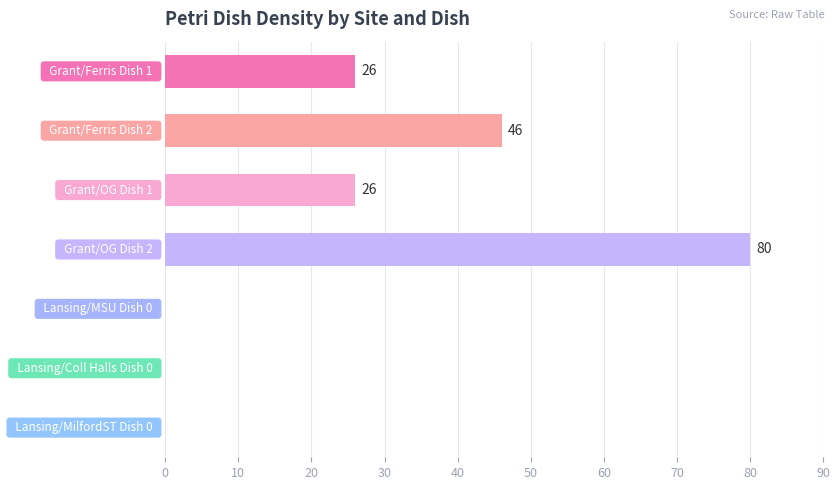

Count the number of data series in this chart.

1